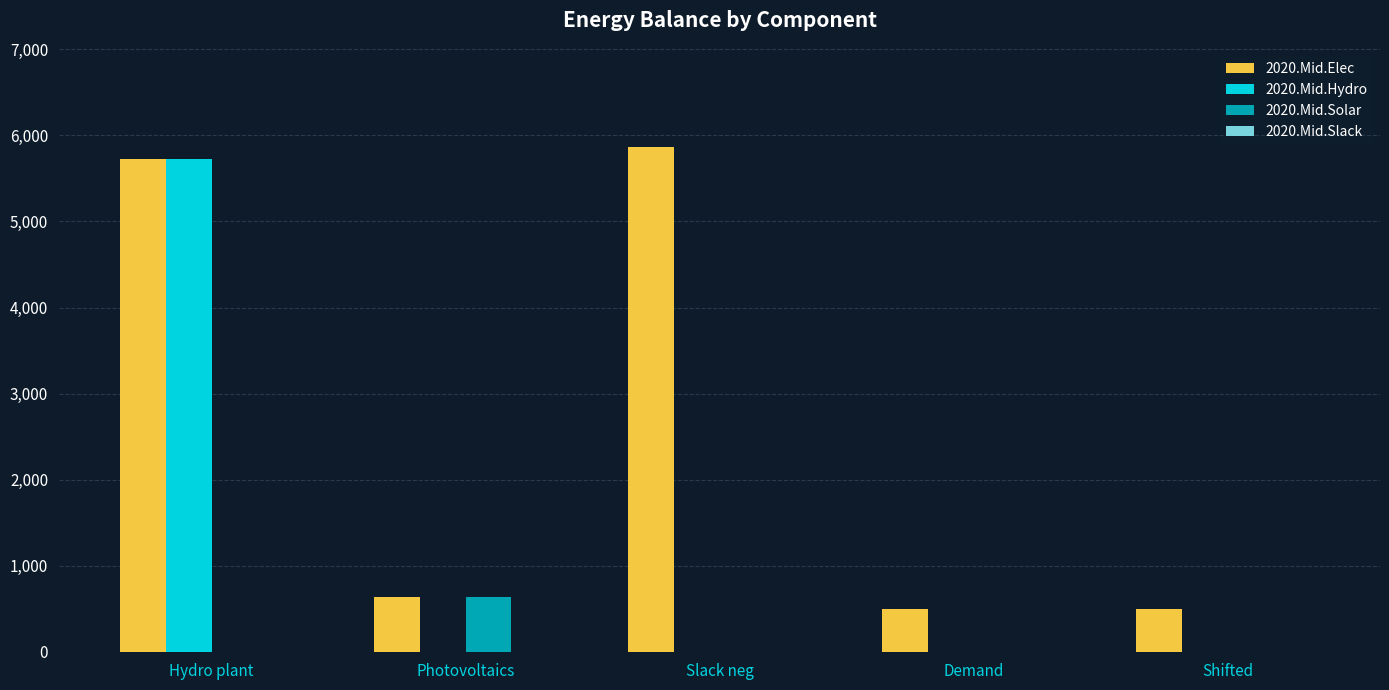

Is it true that 2020.Mid.Elec equals 5727.6 at Hydro plant?

True